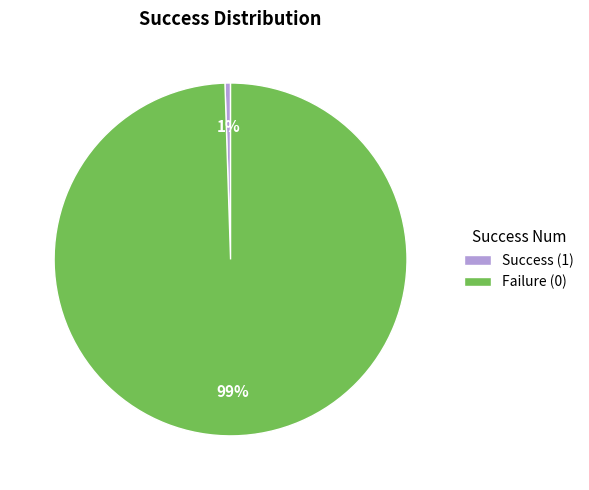

To the nearest percent, what percentage of the pie is Failure (0)?

99%